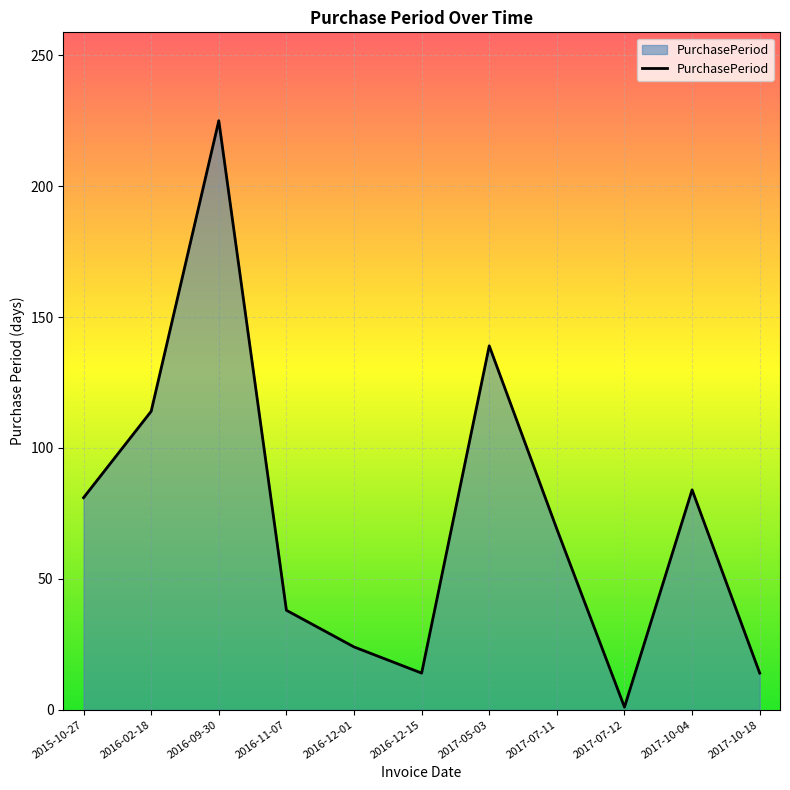

Does the chart have visible grid lines?

Yes